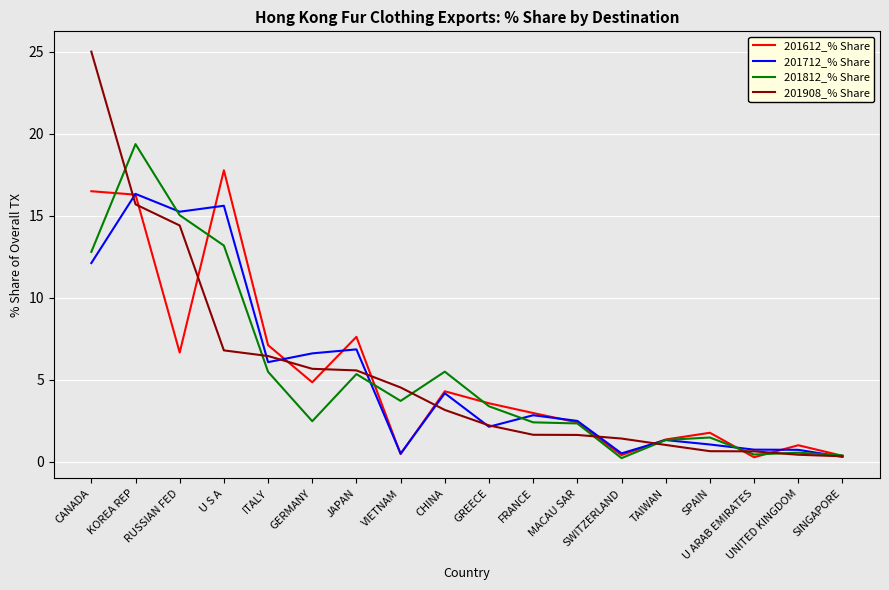

What is the difference between the maximum and minimum values in the 201908_% Share series?

24.7